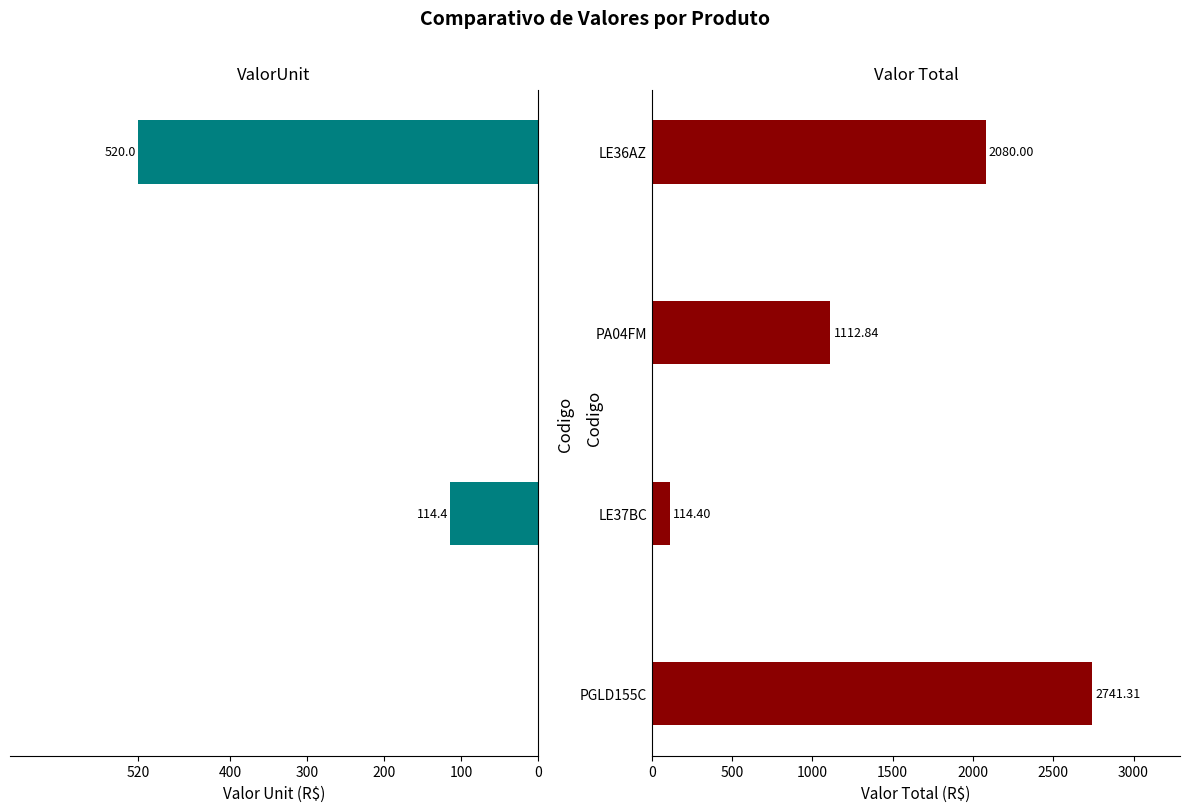

Reading right to left, transcribe all the data shown in this chart.

ValorUnit: 520.0	0.0	114.4	0.0
Valor Total: 2080.0	1112.8	114.4	2741.3